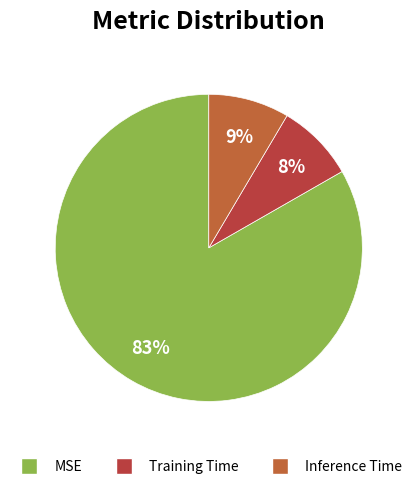

Does Inference Time account for over 50% of the chart?

No